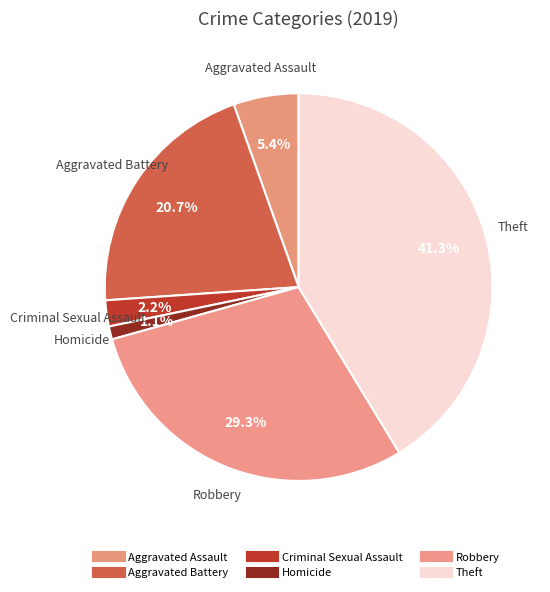

To the nearest percent, what percentage of the pie is Robbery?

29%